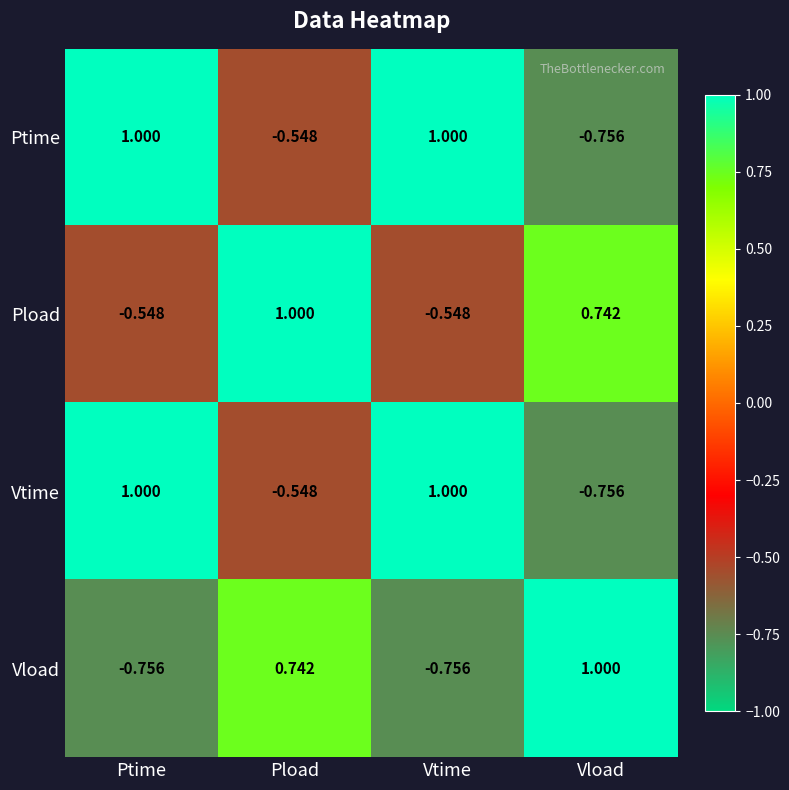

Where is Vtime nearest to the value 0?

Pload